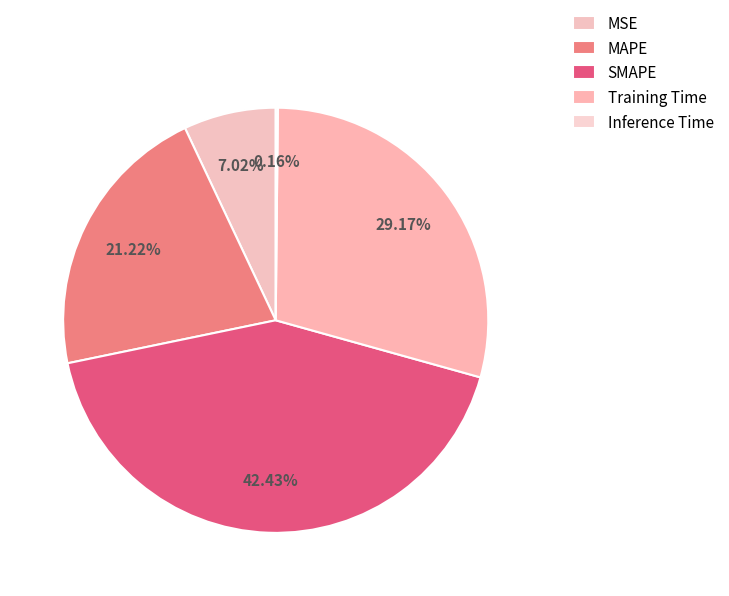

What is the change in value from MSE to SMAPE?

+1.7